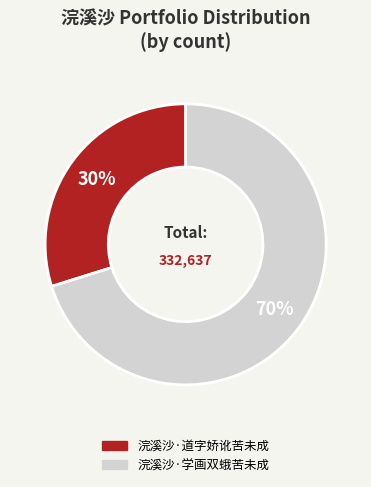

Rank the categories by value from highest to lowest.

浣溪沙·学画双蛾苦未成, 浣溪沙·道字娇讹苦未成